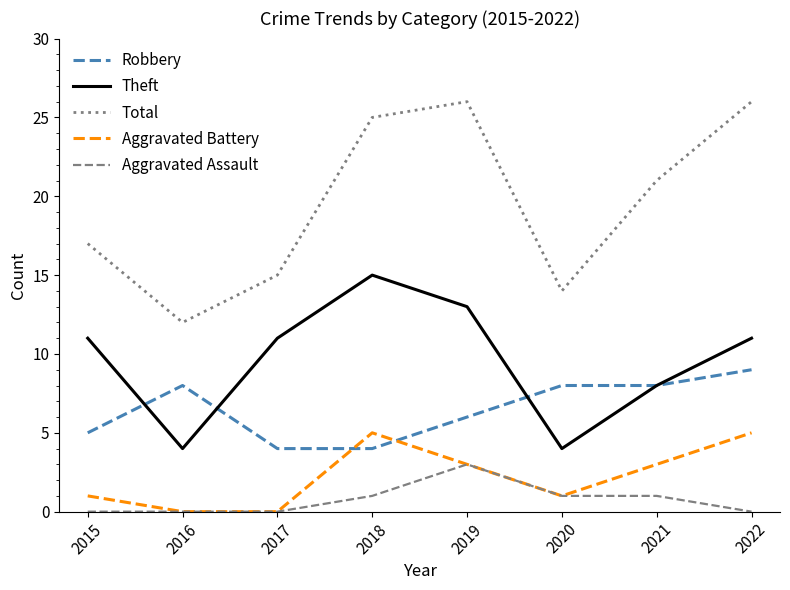

At how many categories does at least one series exceed 11?

8